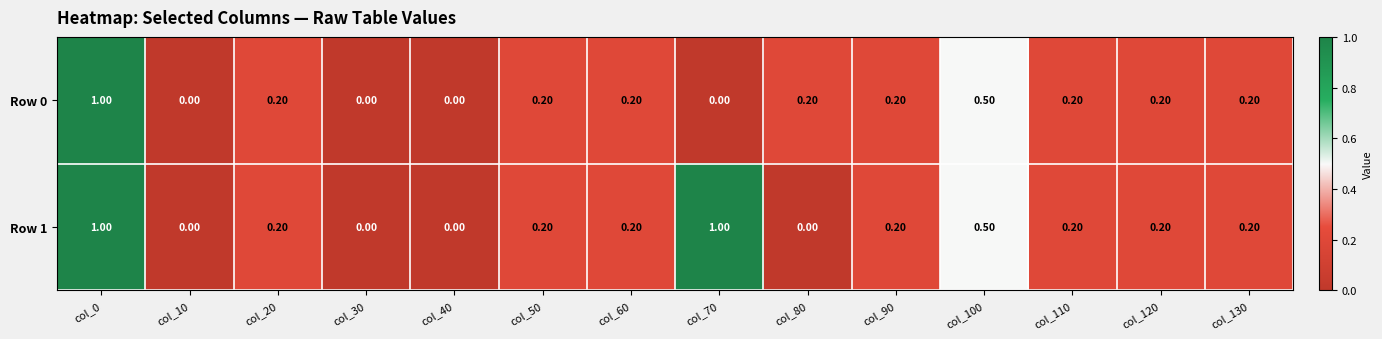

List the series in order of their overall mean, highest first.

Row 1, Row 0